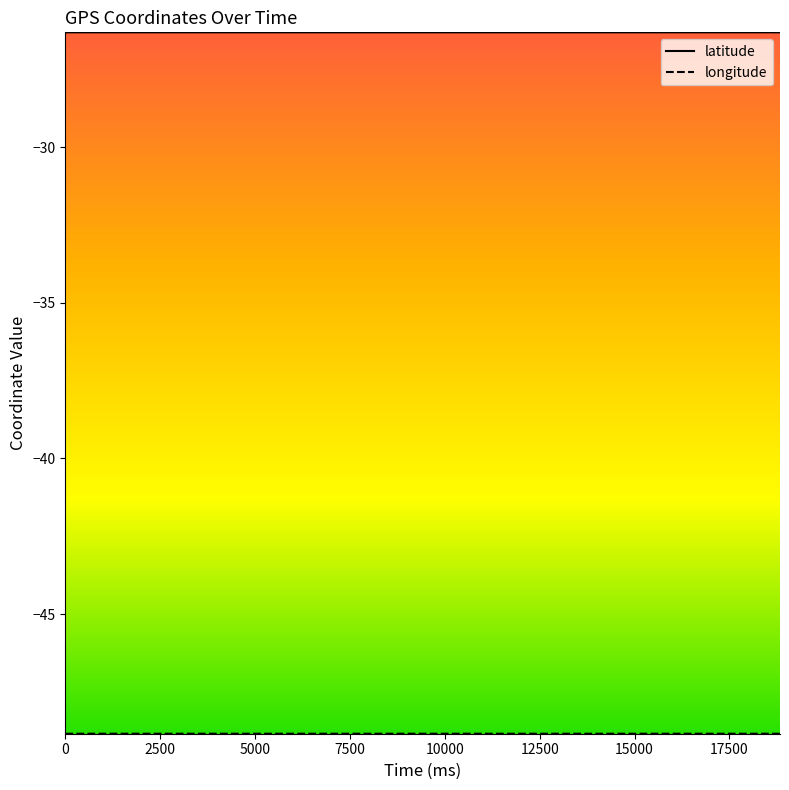

Which series has the largest total across all categories?

latitude